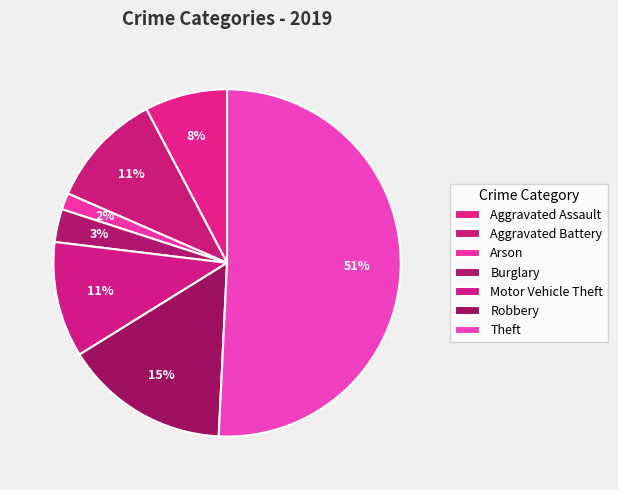

Is it true that Burglary is 3% of the pie?

True